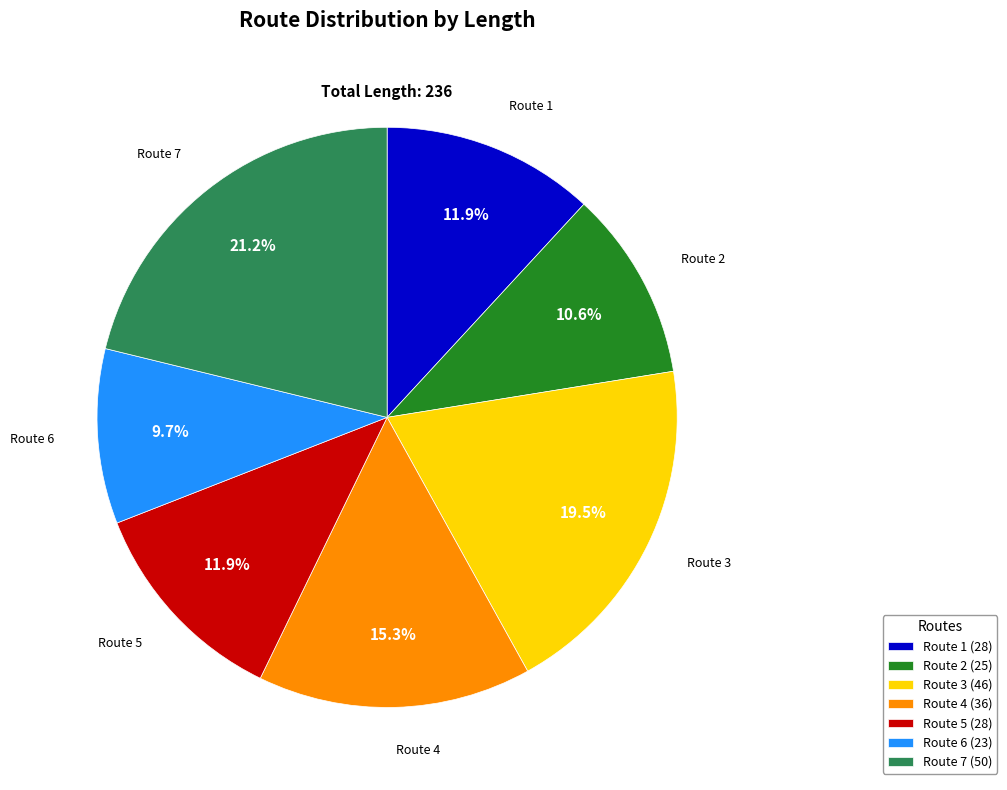

What is the largest slice in the pie chart?

Route 7 (50)